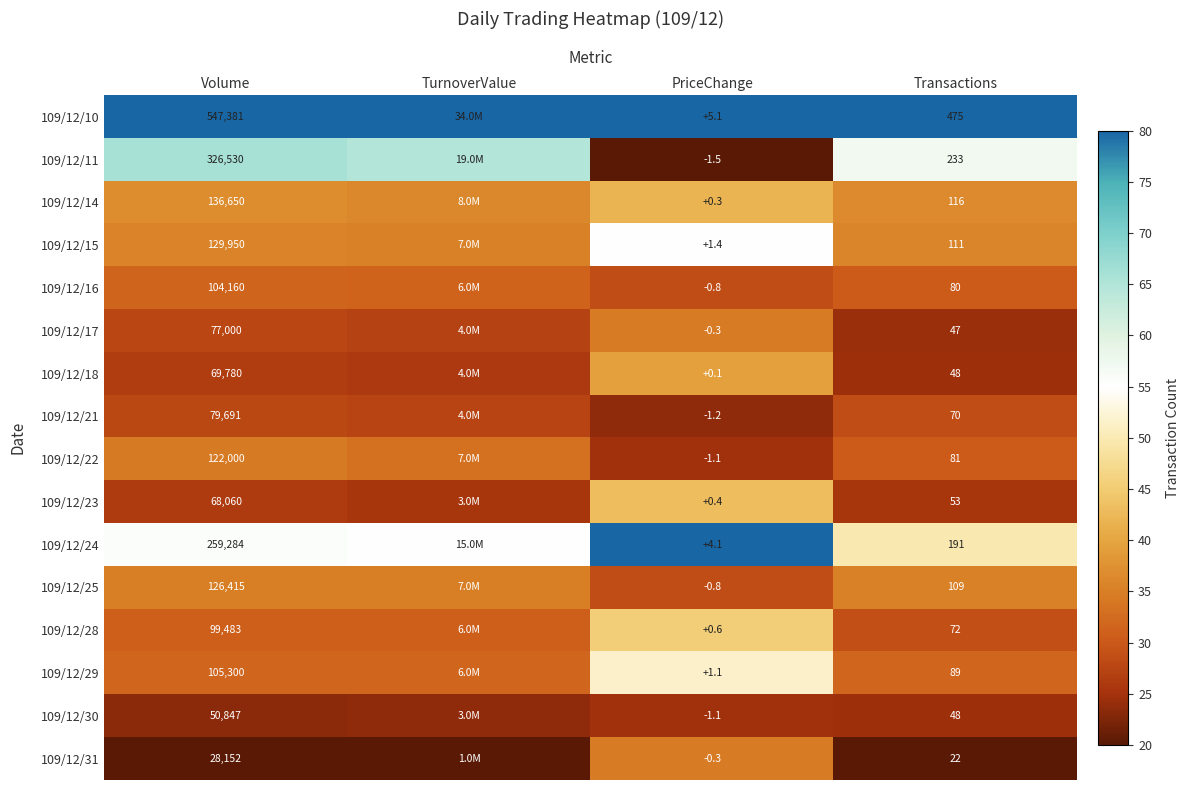

What is the spread (max minus min) of values at Transactions?

453.0